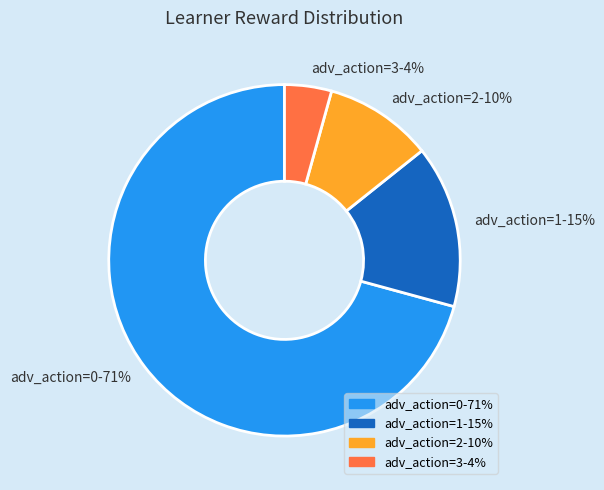

Between adv_action=0-71% and adv_action=1-15%, which is larger?

adv_action=0-71%